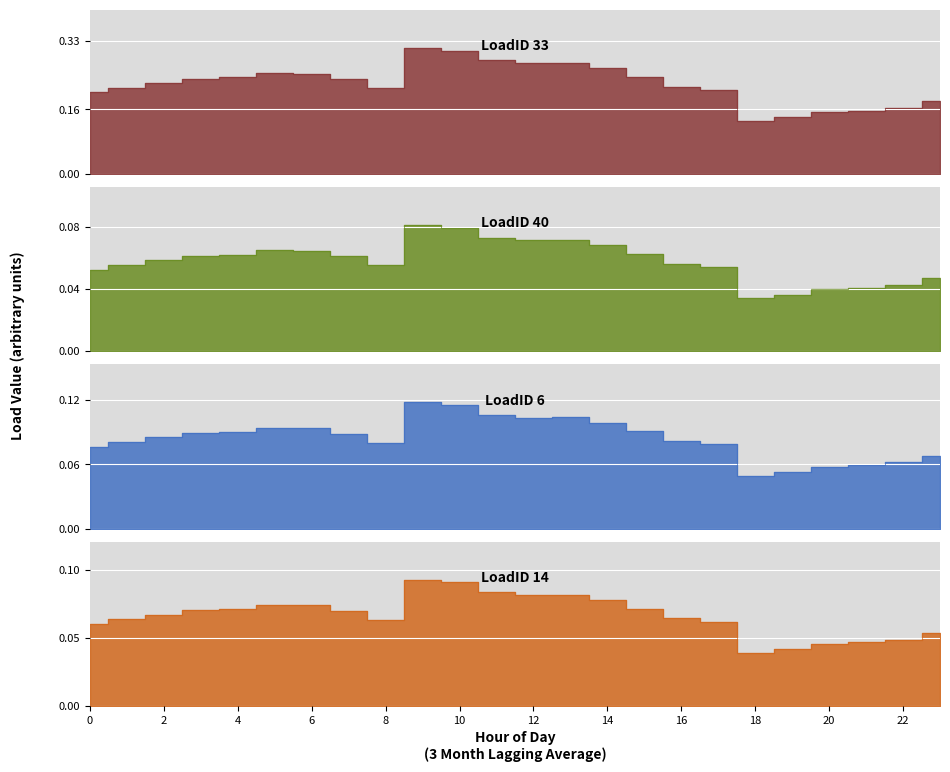

True or false: LoadID 6 and LoadID 33 intersect in this chart.

False